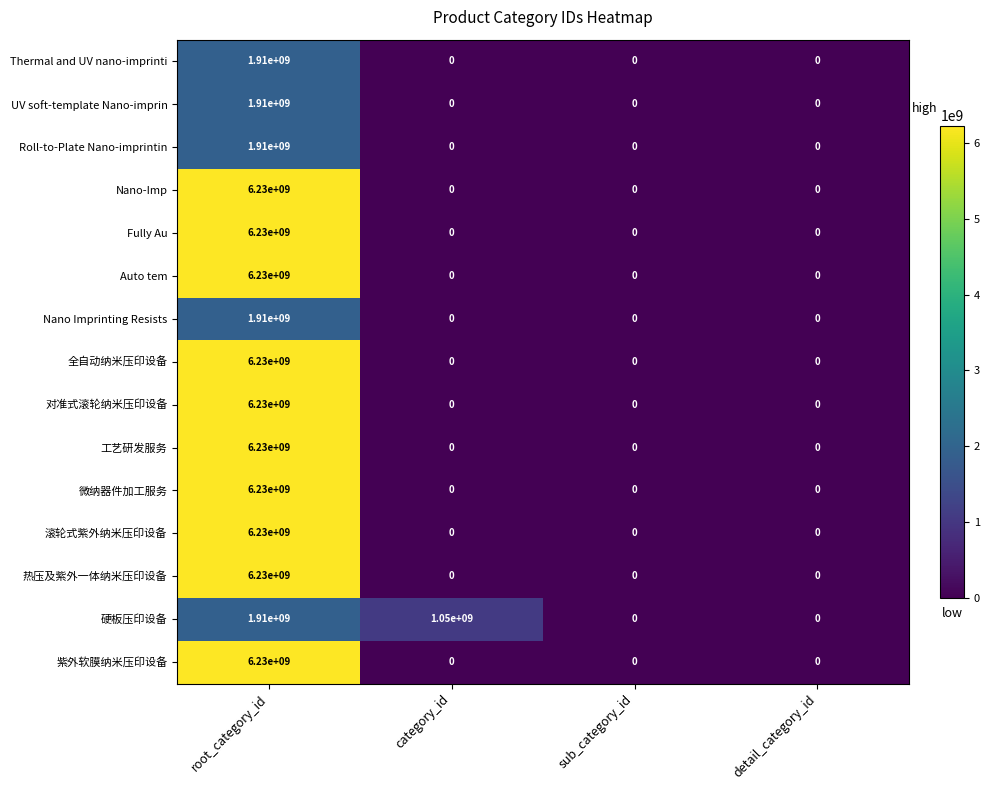

What is the difference between the 硬板压印设备 values at category_id and root_category_id?

860000000